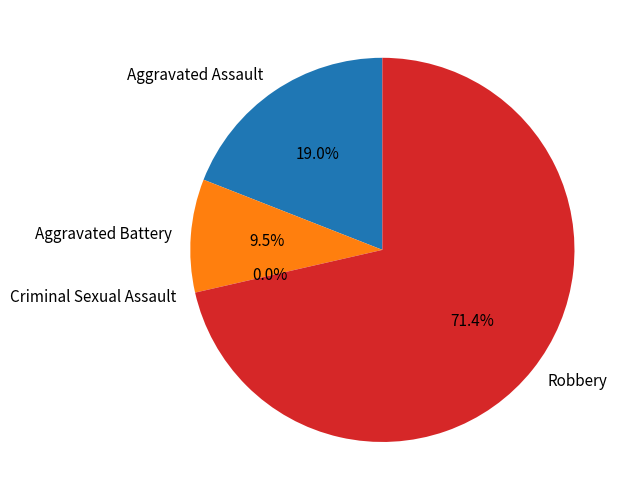

To the nearest percent, what percentage of the pie is Aggravated Assault?

19%